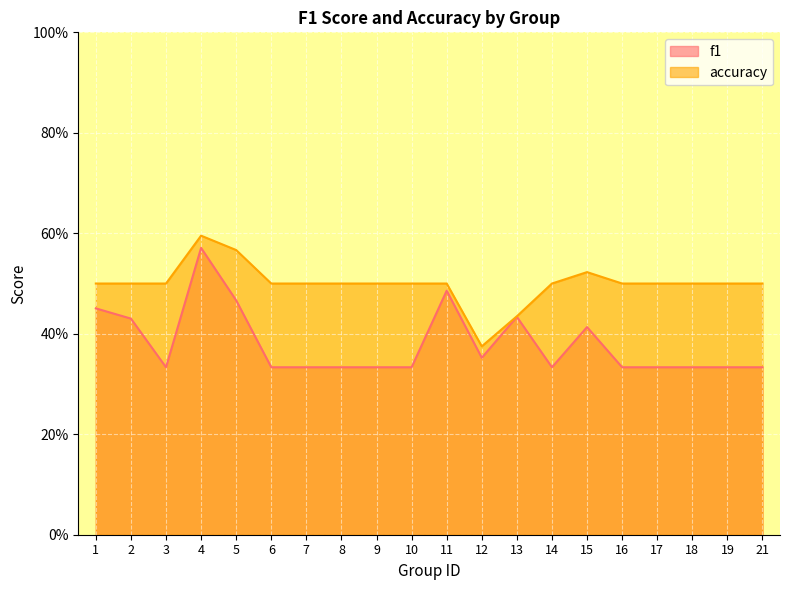

Which has a higher value, 12 or 4?

4